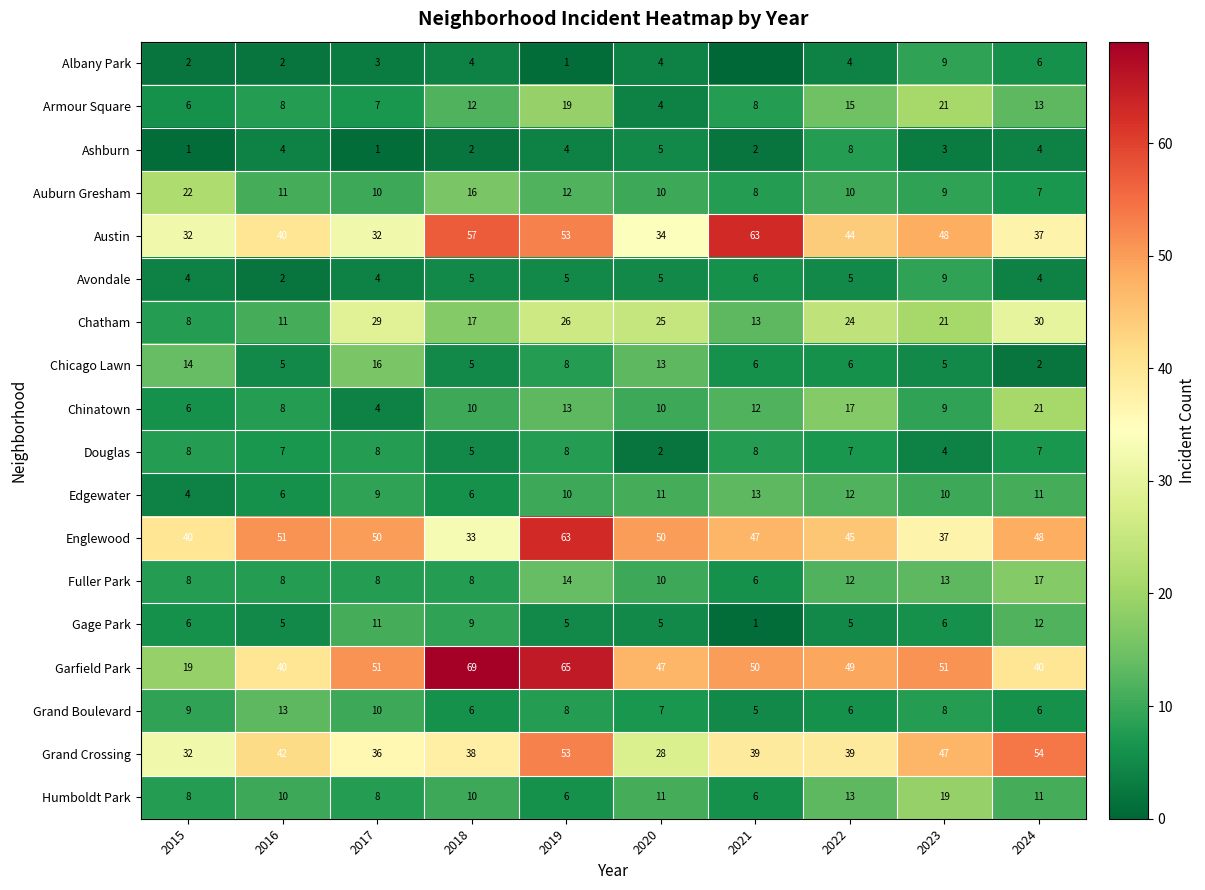

The Douglas series shows 8 at 2018. True or false?

False